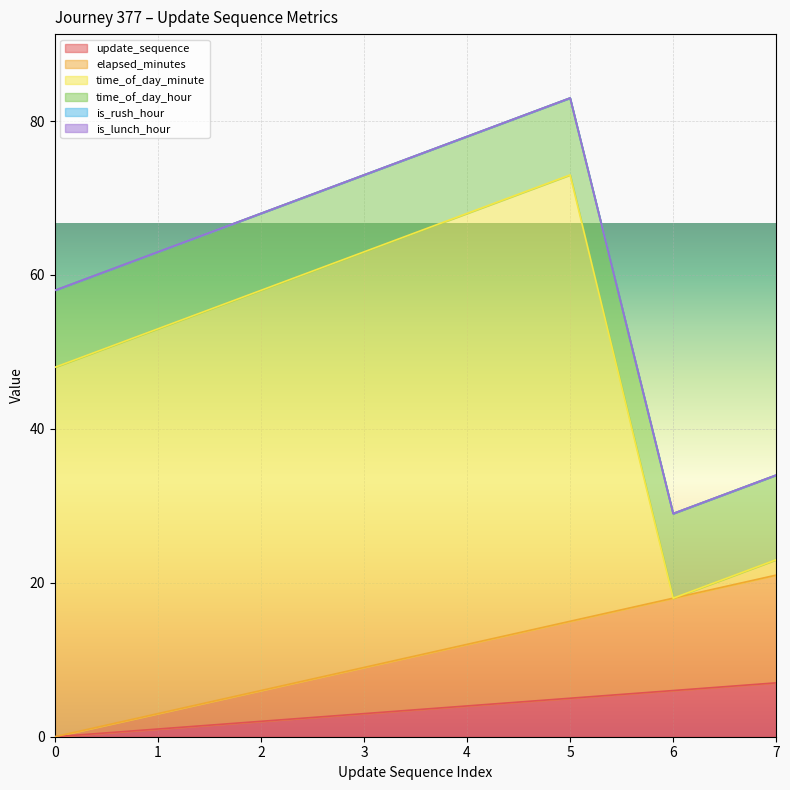

At which category does time_of_day_minute reach its first local peak?

5